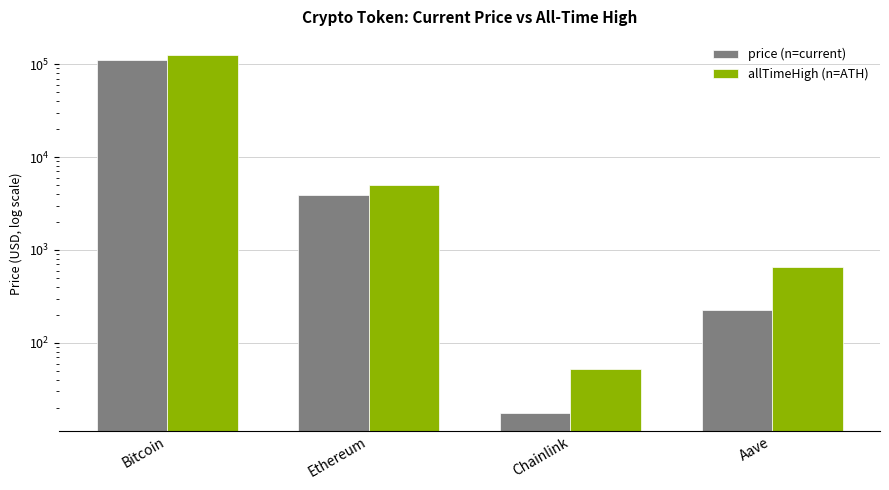

What is the value of the allTimeHigh (n=ATH) bar at the 1st from the left?

126080.0